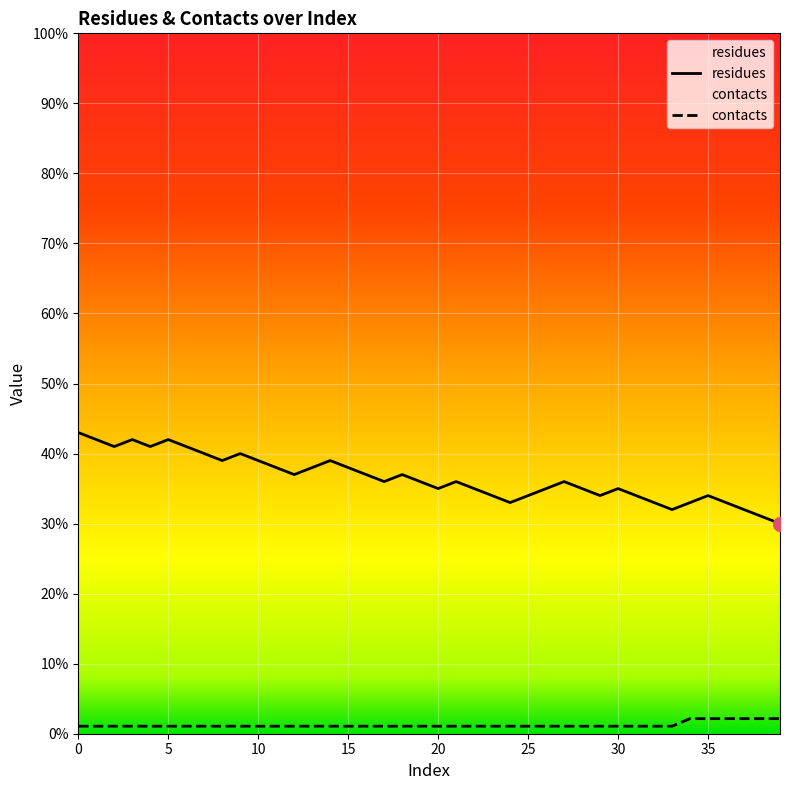

At how many categories does at least one series exceed 0?

40